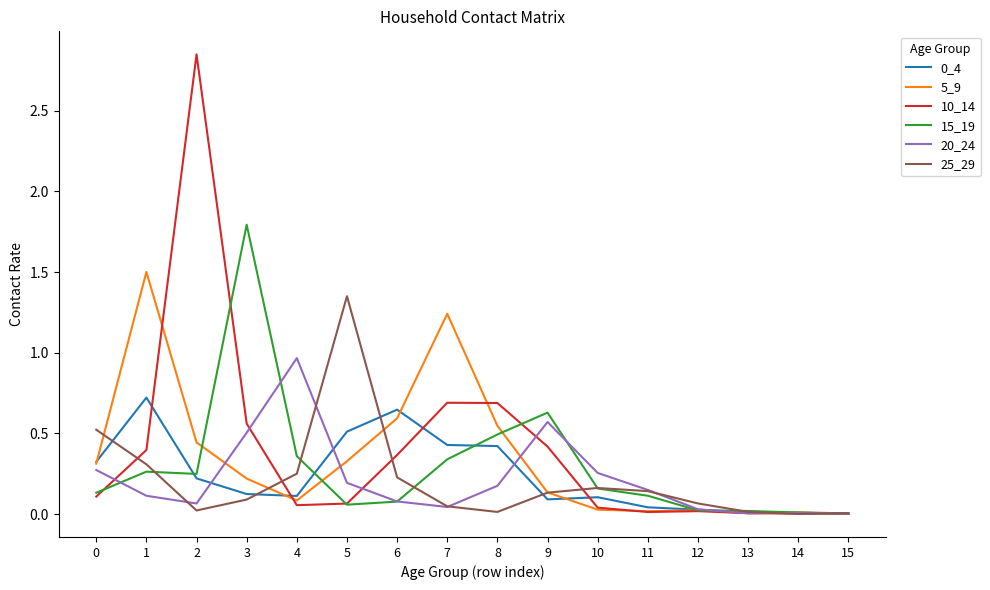

How many lines are shown in the chart?

6